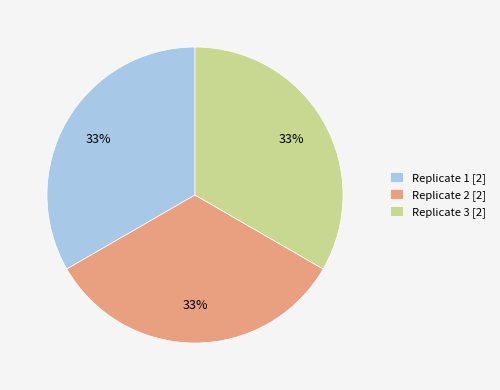

To the nearest percent, what percentage of the pie is Replicate 3 [2]?

33%